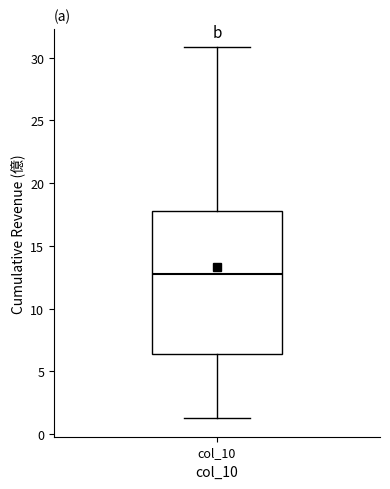

Where does the median line of the box for col_10 sit on the y-axis? The values are not printed on the chart, so give them approximately, as read against the axis.

13.0